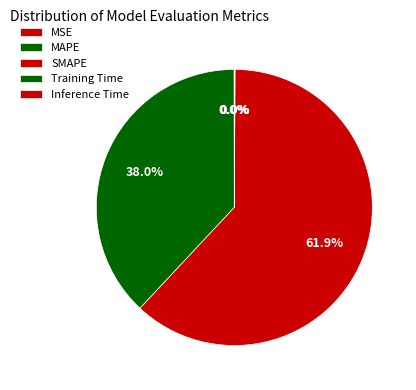

How many segments does this pie chart have?

5